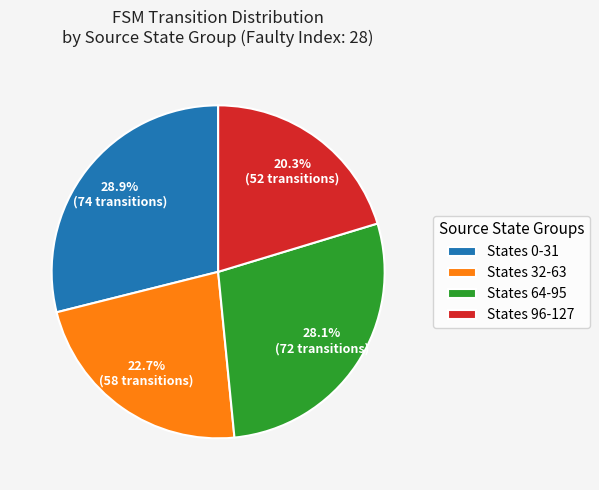

Which category has the smallest portion of the pie?

States 96-127